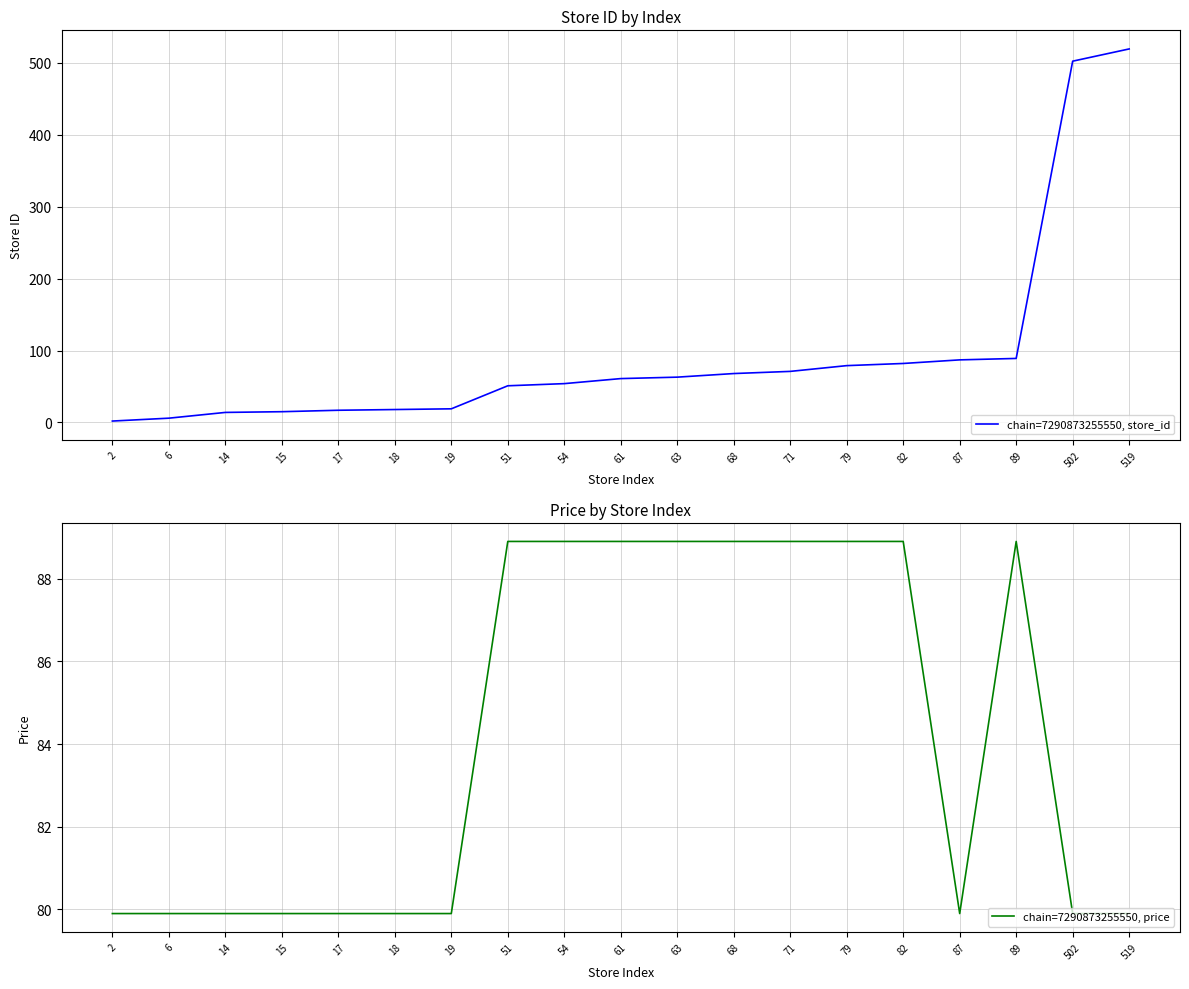

What is the average value of the chain=7290873255550, store_id series?

96